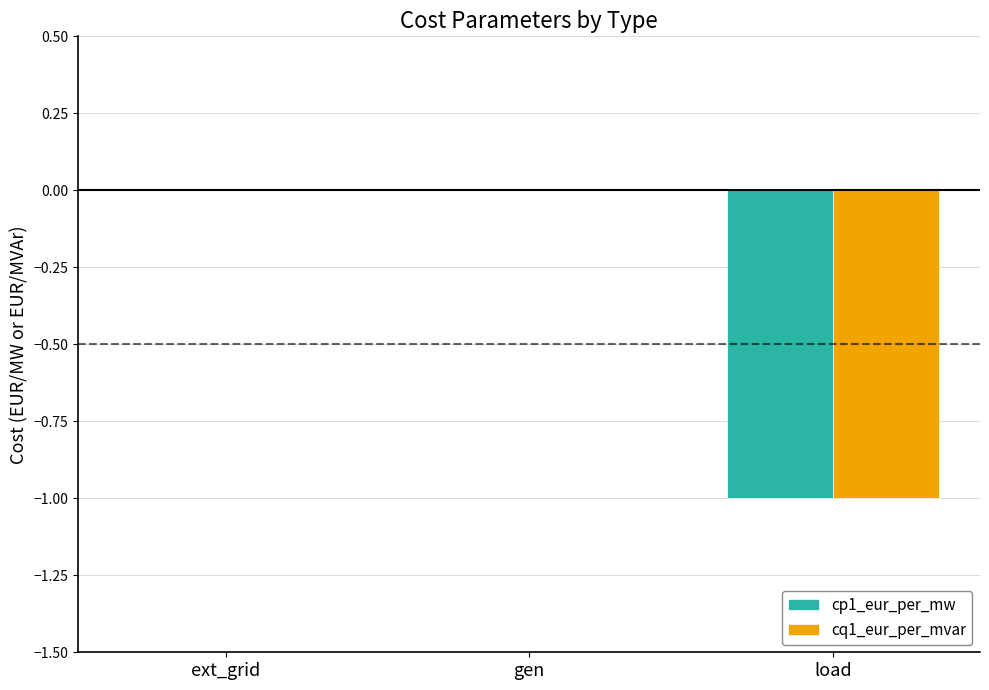

The cp1_eur_per_mw series shows 0 at gen. True or false?

True